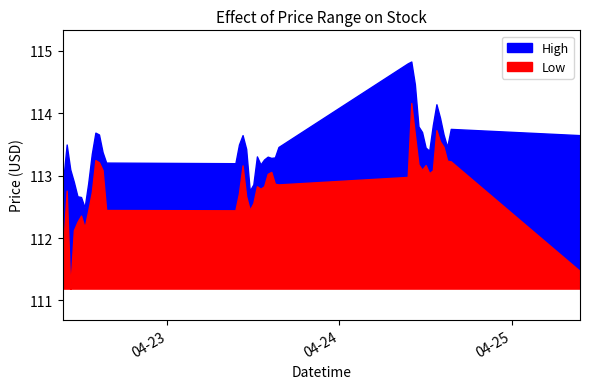

What is the minimum value for Low?

111.2